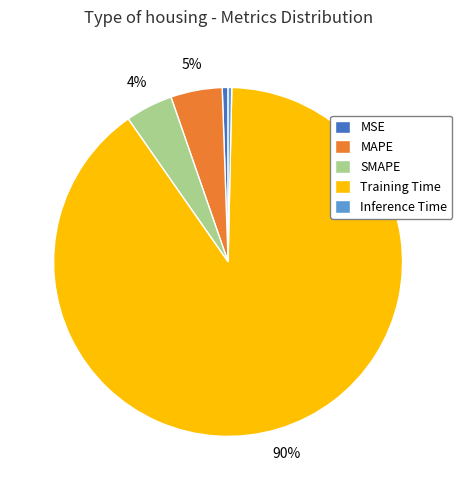

Does any single category account for the majority?

Yes